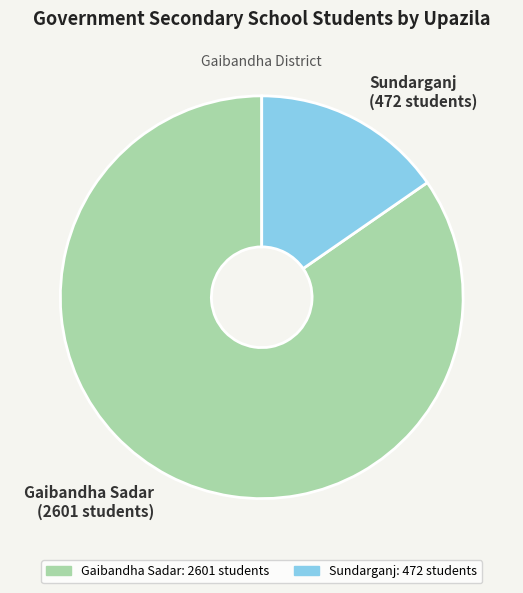

Do Gaibandha Sadar and Sundarganj together represent more than half of the pie?

Yes